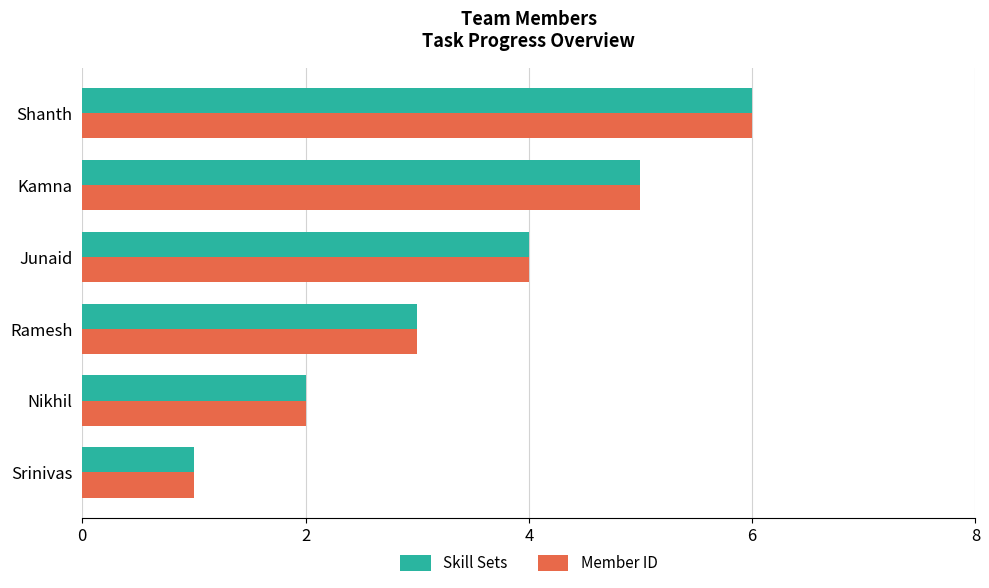

List the labels in order of Skill Sets value, smallest first.

Srinivas, Nikhil, Ramesh, Junaid, Kamna, Shanth